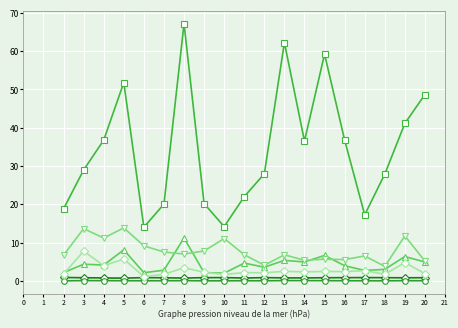

At which category is the sum across all series the highest?

8